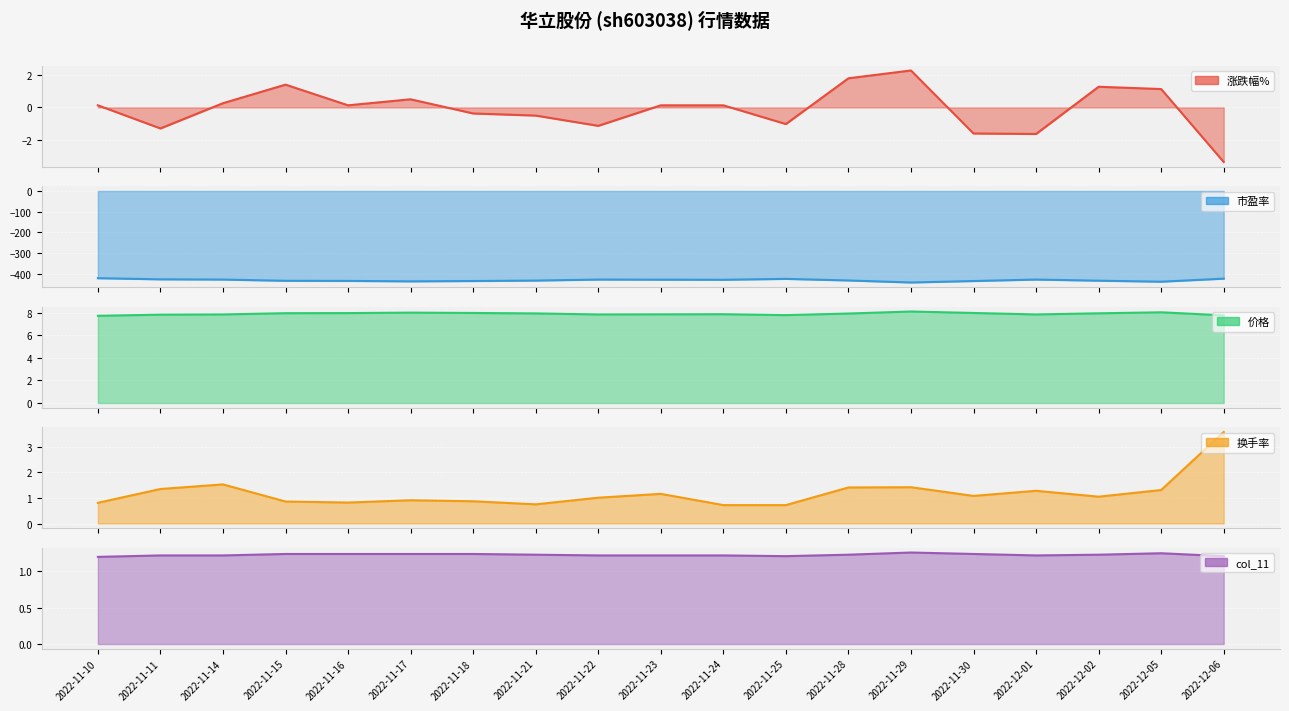

Reading right to left, what are all the values shown in this chart?

涨跌幅%: -3.4	1.1	1.3	-1.6	-1.6	2.3	1.8	-1.0	0.1	0.1	-1.1	-0.5	-0.4	0.5	0.1	1.4	0.3	-1.3	0.1
市盈率: -424.9	-439.6	-434.7	-429.2	-436.3	-443.4	-433.6	-425.9	-430.3	-429.8	-429.2	-434.1	-436.3	-438.0	-435.8	-435.2	-429.2	-428.1	-422.7
价格: 7.8	8.1	8.0	7.9	8.0	8.1	7.9	7.8	7.9	7.9	7.9	8.0	8.0	8.0	8.0	8.0	7.9	7.8	7.7
换手率: 3.6	1.3	1.1	1.3	1.1	1.4	1.4	0.7	0.7	1.2	1.0	0.8	0.9	0.9	0.8	0.9	1.5	1.4	0.8
col_11: 1.2	1.2	1.2	1.2	1.2	1.3	1.2	1.2	1.2	1.2	1.2	1.2	1.2	1.2	1.2	1.2	1.2	1.2	1.2